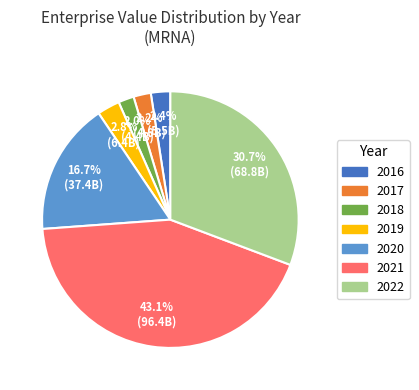

True or false: 2020 accounts for 9% of the total.

False